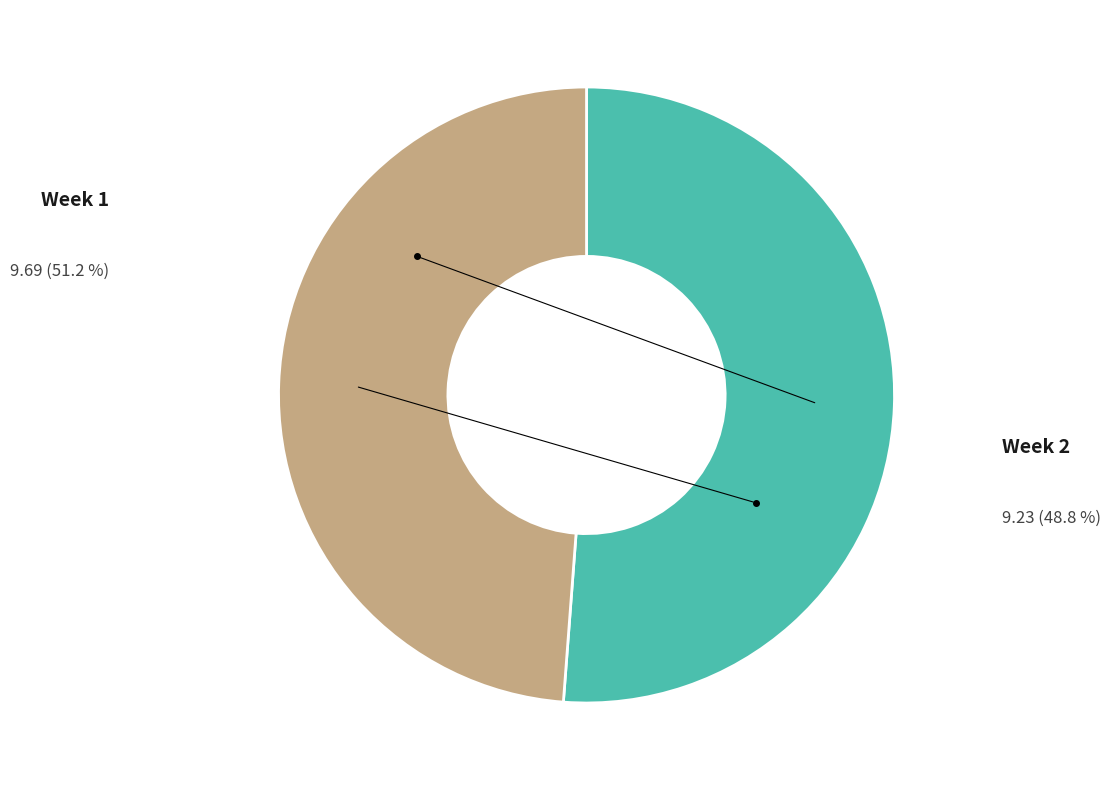

Is there any slice that represents more than half of the pie?

Yes